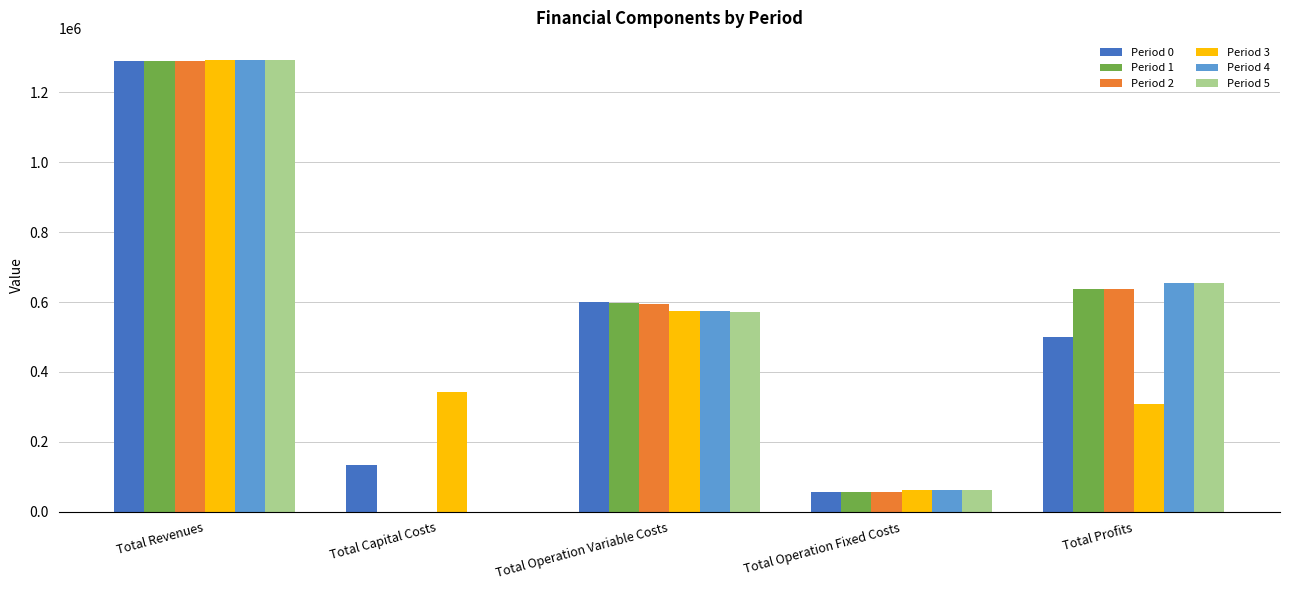

Is the value of Period 1 at Total Revenues greater than the value of Period 2 at Total Profits?

Yes